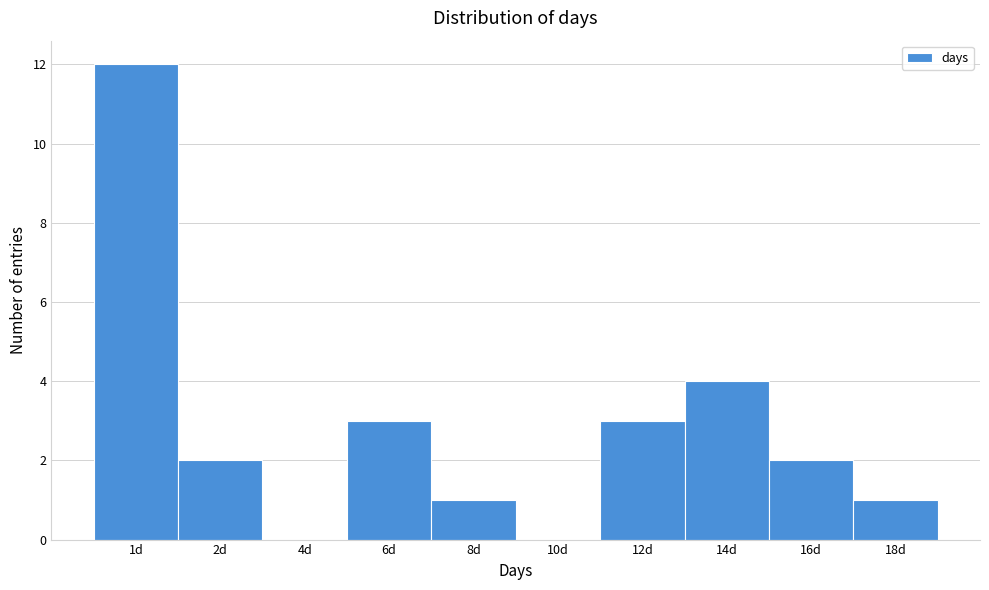

Reading left to right, transcribe all the data shown in this chart.

1d=12	2d=2	4d=0	6d=3	8d=1	10d=0	12d=3	14d=4	16d=2	18d=1